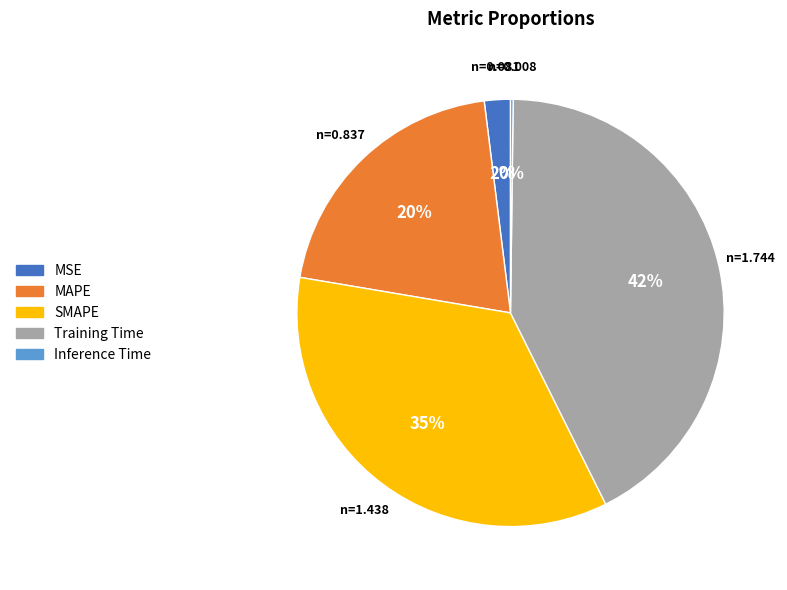

Which category has the biggest portion of the pie?

Training Time